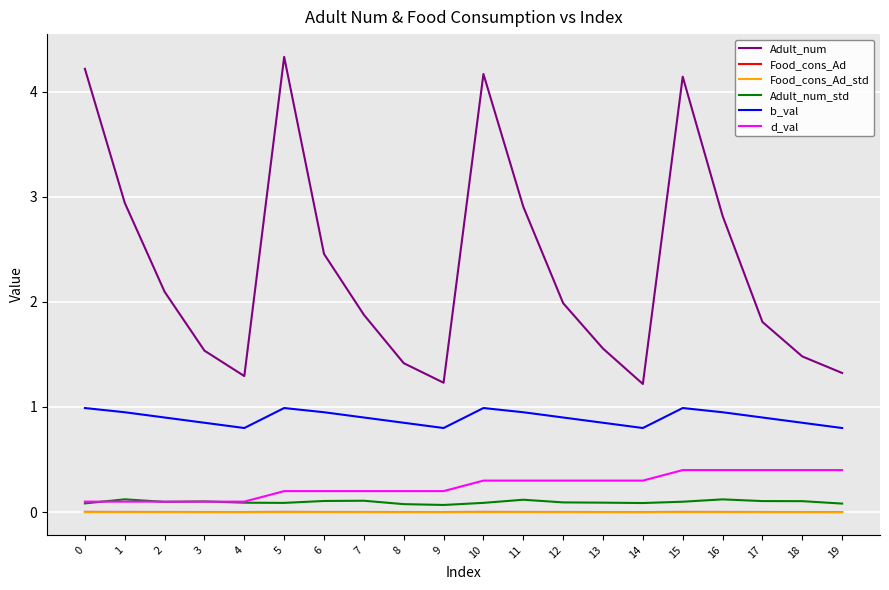

What is the difference between the highest and lowest values at 6?

2.5